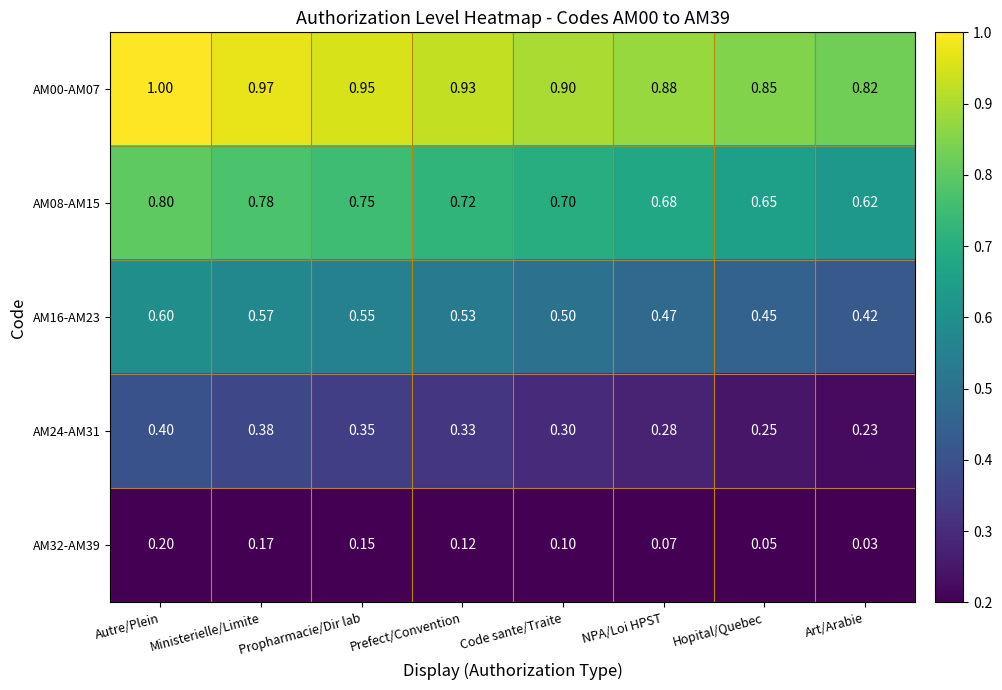

At which category is the sum across all series the highest?

Autre/Plein